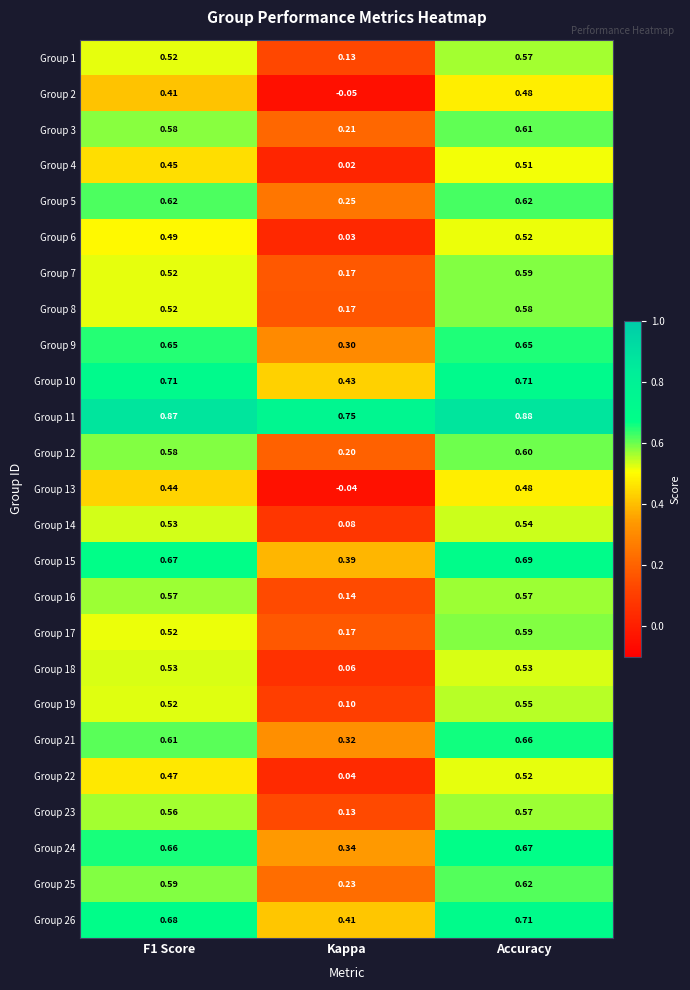

At which category is the sum across all series the highest?

Accuracy